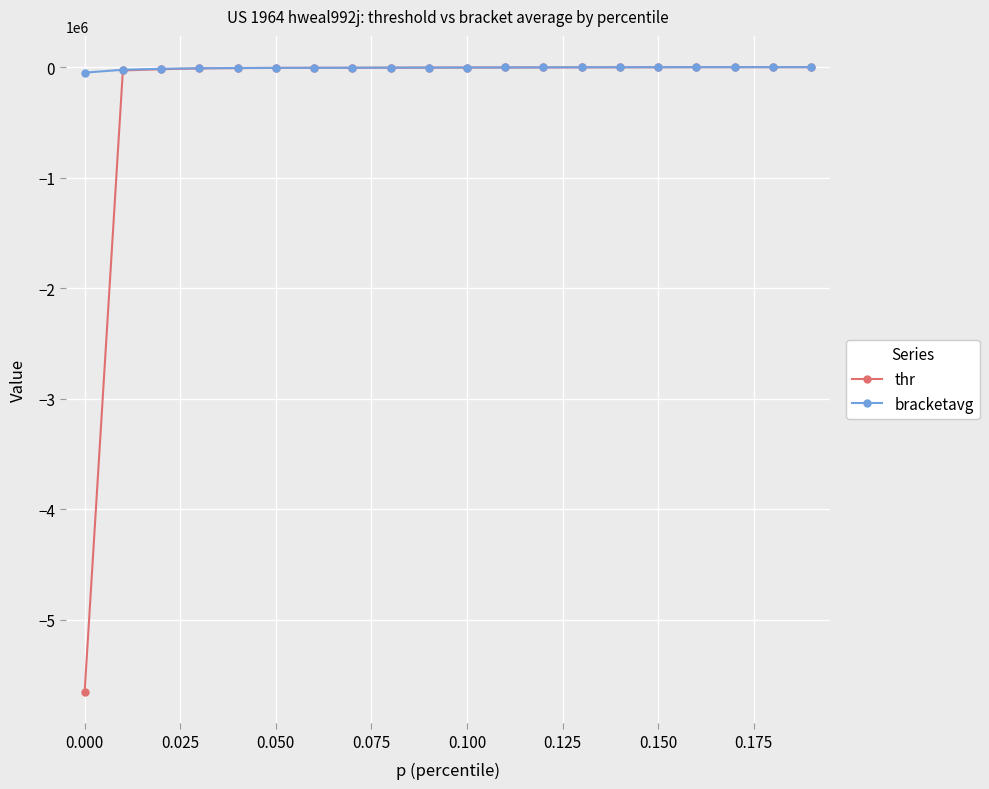

Which series has the widest spread of values?

thr